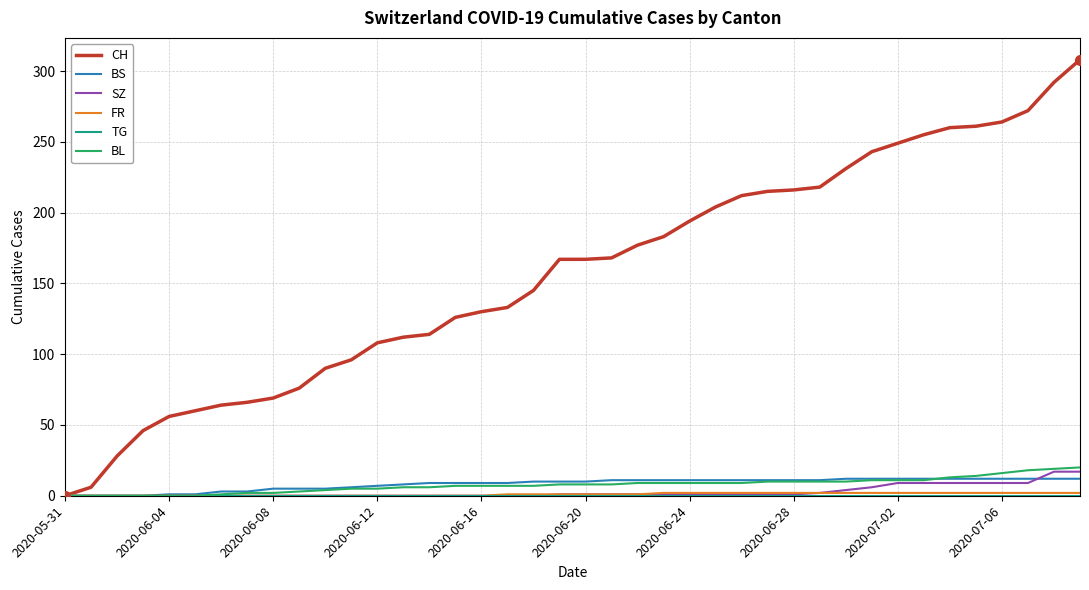

Which series has the largest range (max minus min)?

CH